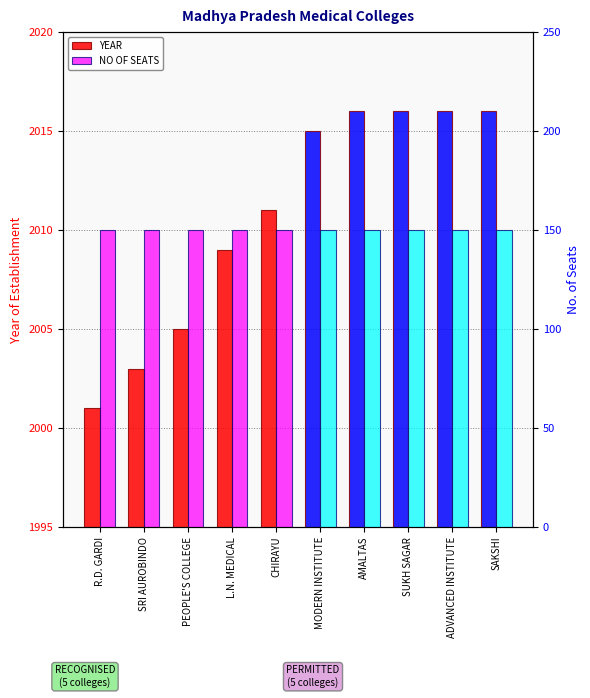

List the series in order of their peak value, highest first.

YEAR, NO OF SEATS